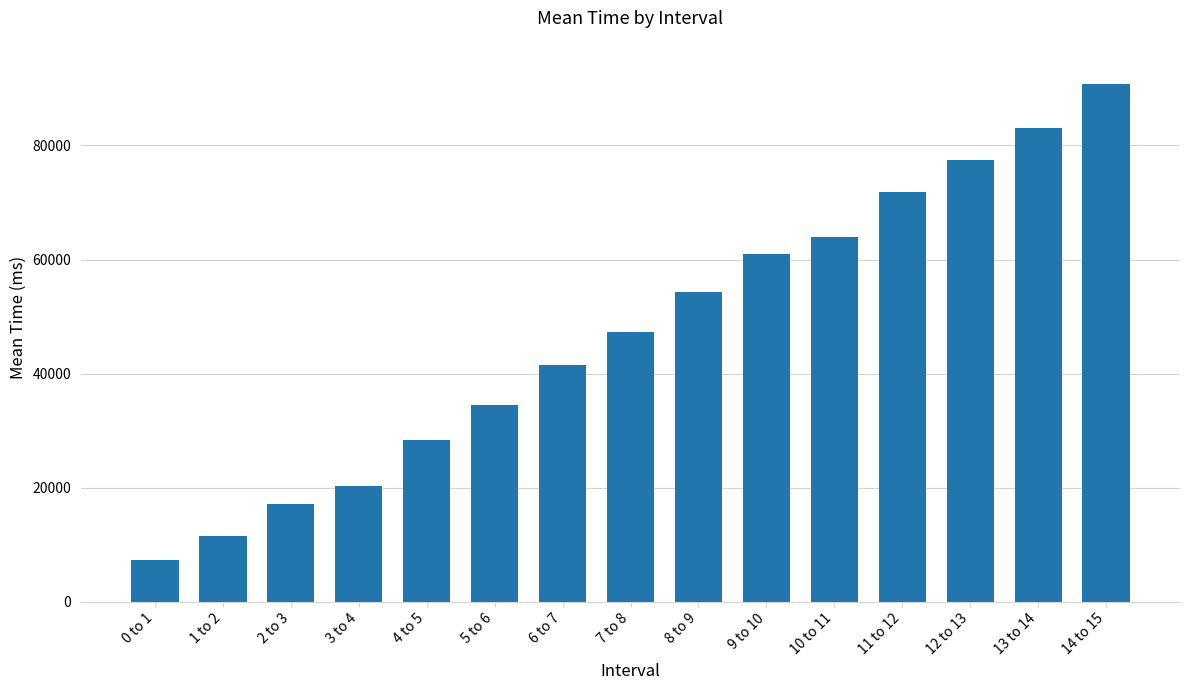

Reading left to right, transcribe all the data shown in this chart.

0 to 1=7290	1 to 2=11508	2 to 3=17202	3 to 4=20273	4 to 5=28392	5 to 6=34439	6 to 7=41499	7 to 8=47267	8 to 9=54306	9 to 10=60892	10 to 11=63988	11 to 12=71917	12 to 13=77438	13 to 14=83038	14 to 15=90751